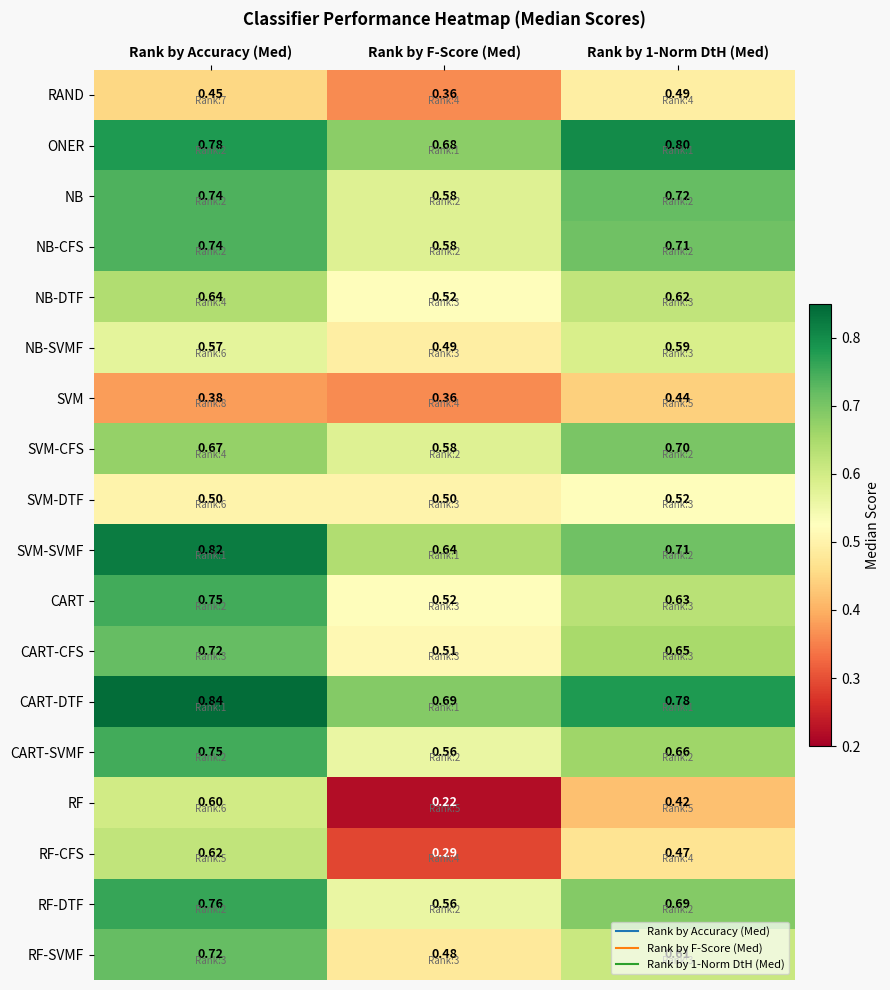

Which series changed the most between Rank by F-Score (Med) and Rank by 1-Norm DtH (Med)?

RF